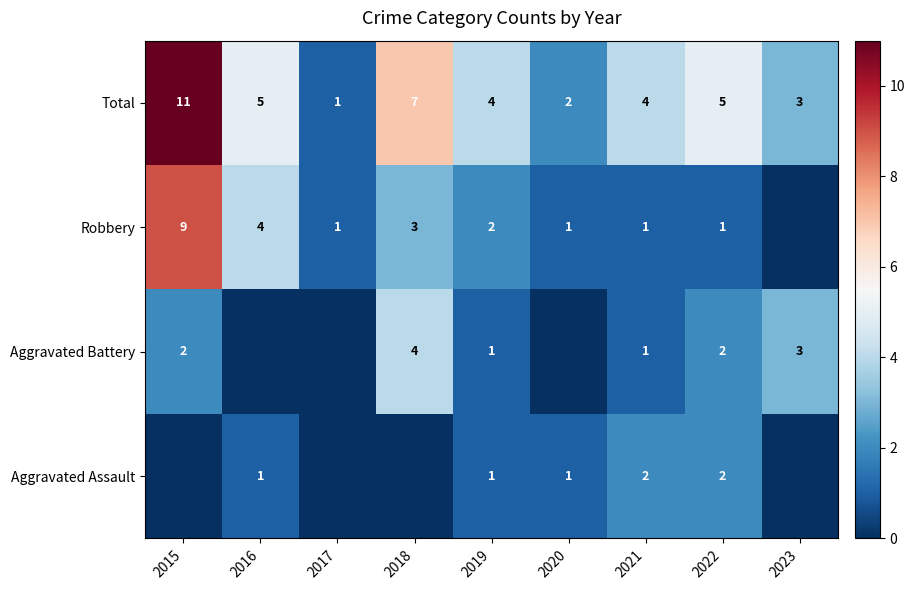

Which has a higher value, 2023 or 2021?

2021